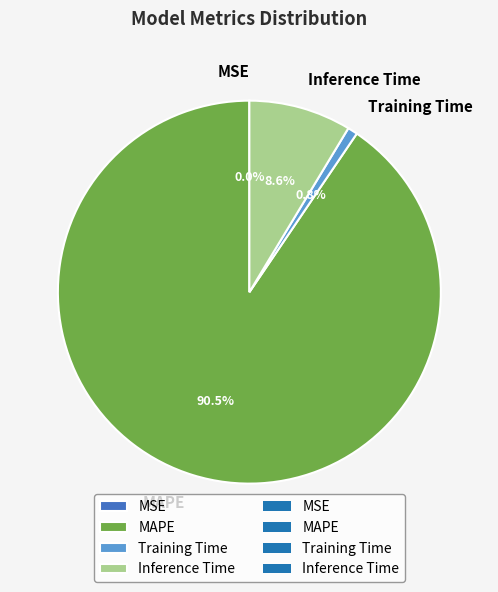

To the nearest percent, what is the combined percentage of MAPE and Training Time?

91%